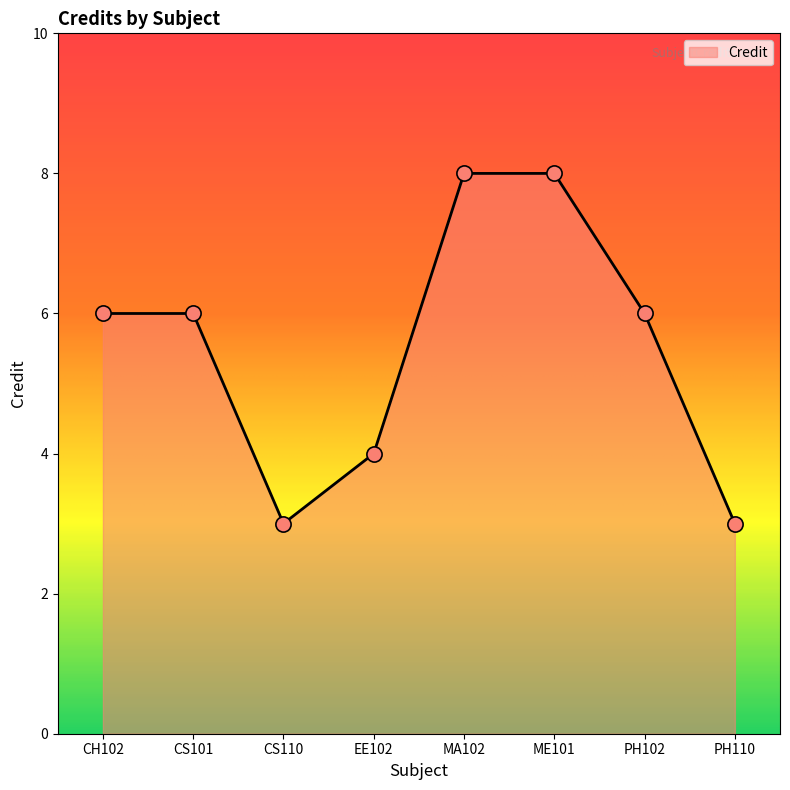

What is the ratio of the value at ME101 to the value at EE102?

2.0